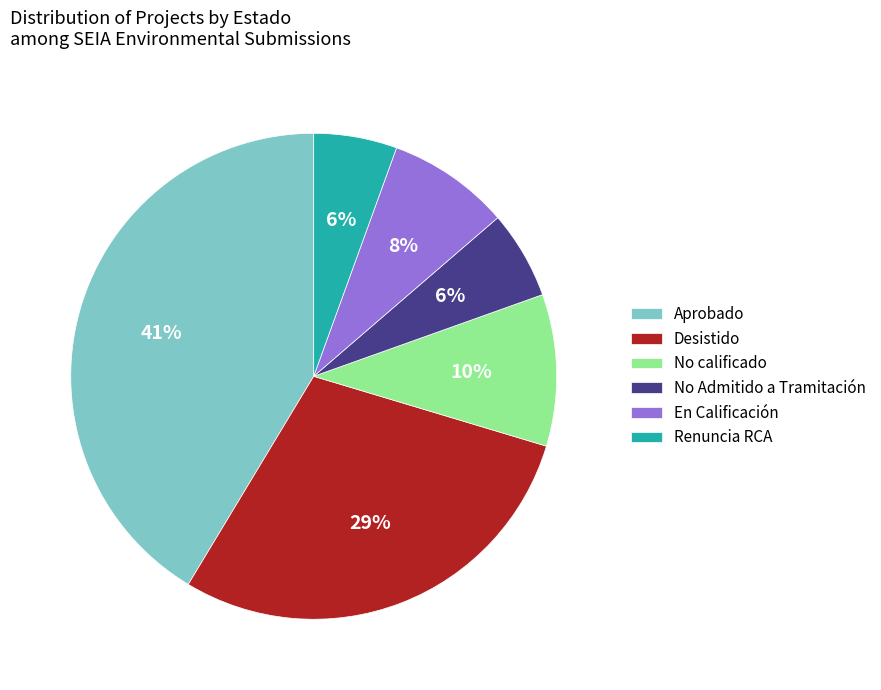

To the nearest percent, what is the combined percentage of Desistido and Aprobado?

70%